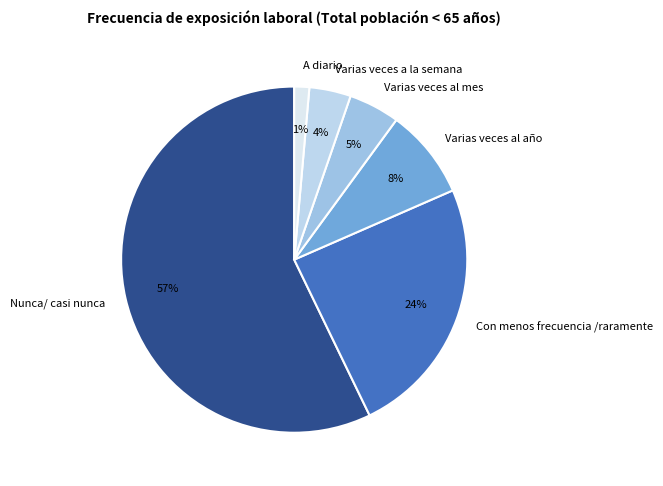

True or false: Varias veces al mes accounts for 17% of the total.

False